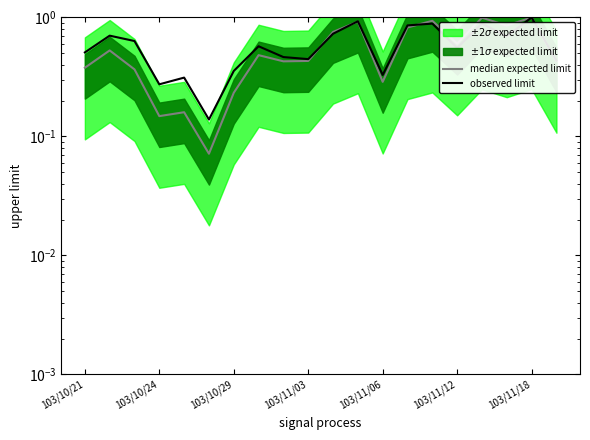

Which series ends up on top after the final intersection of median expected limit and observed limit?

median expected limit